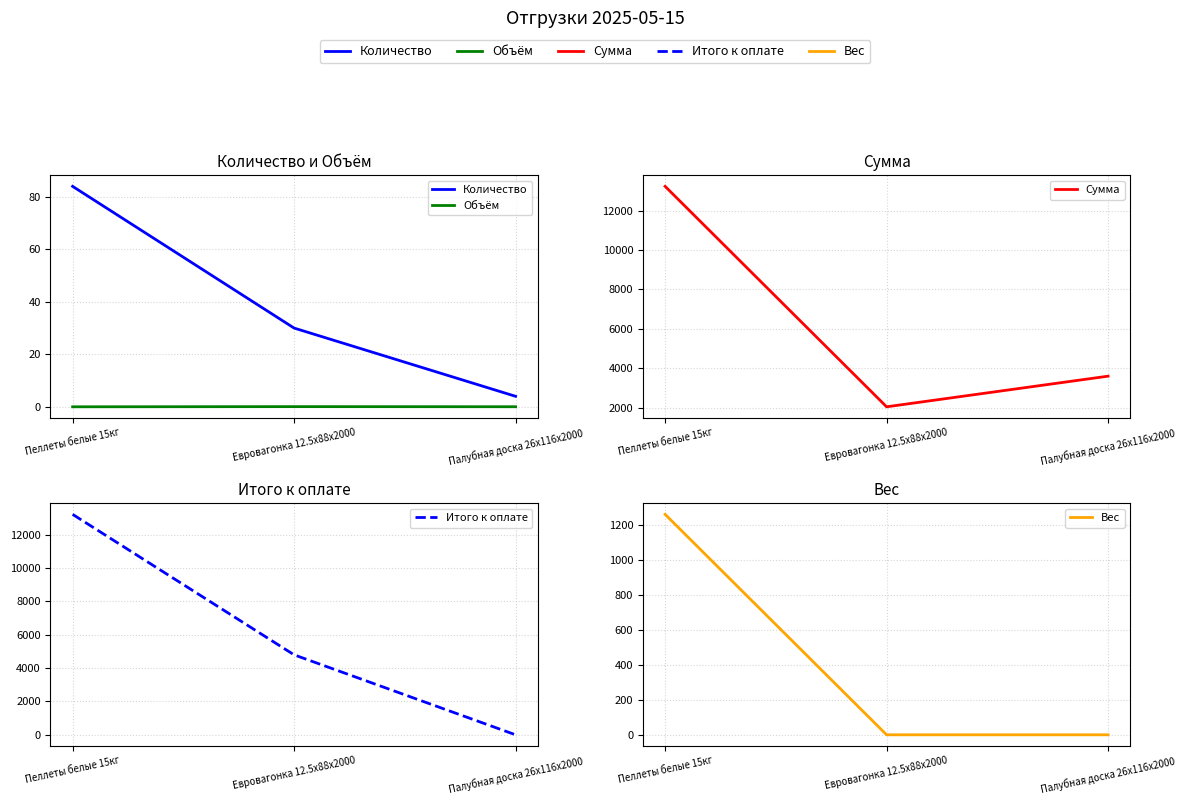

What is the total value across all series at Пеллеты белые 15кг?

27804.0